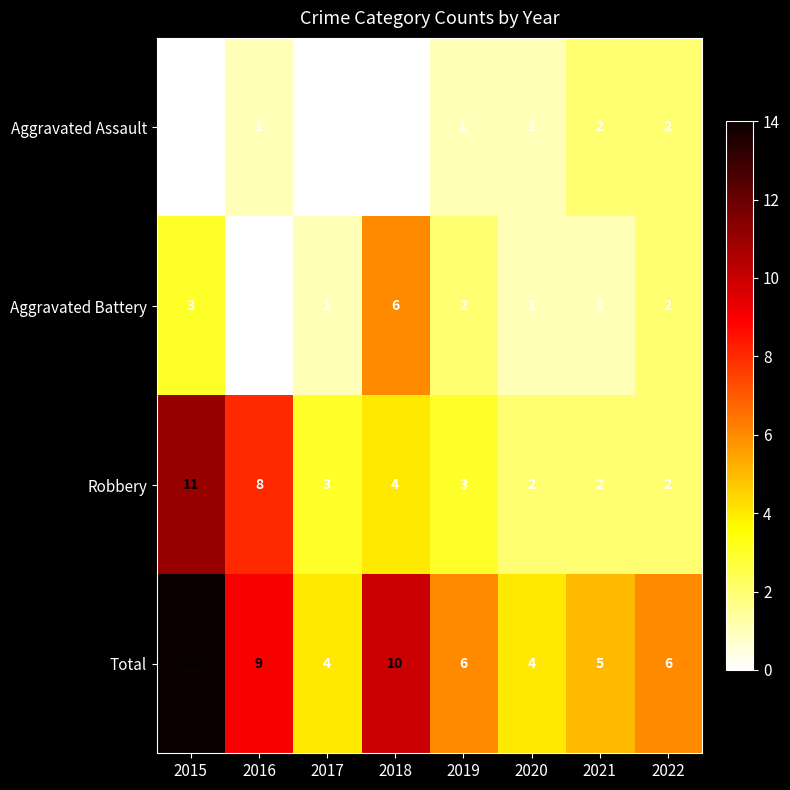

How many Total values are between 5 and 10?

5